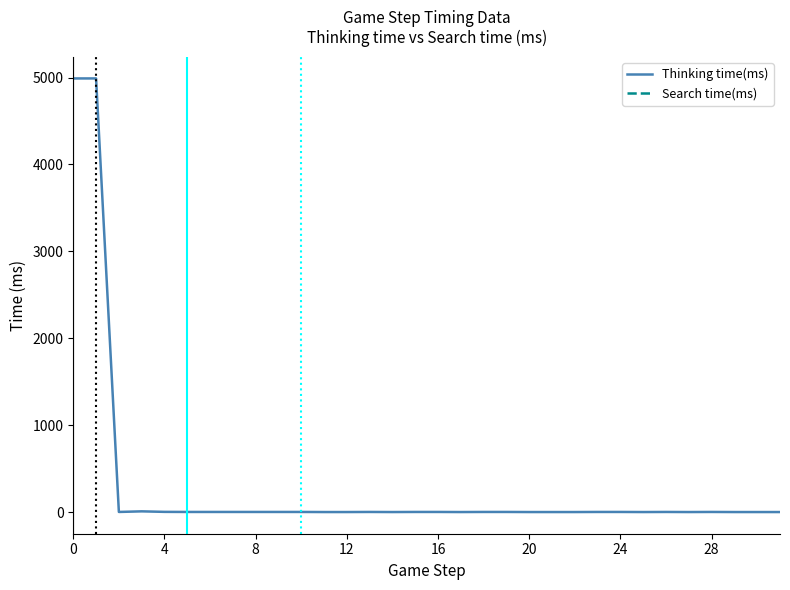

True or false: Thinking time(ms) has more than 2 interior local peaks.

True